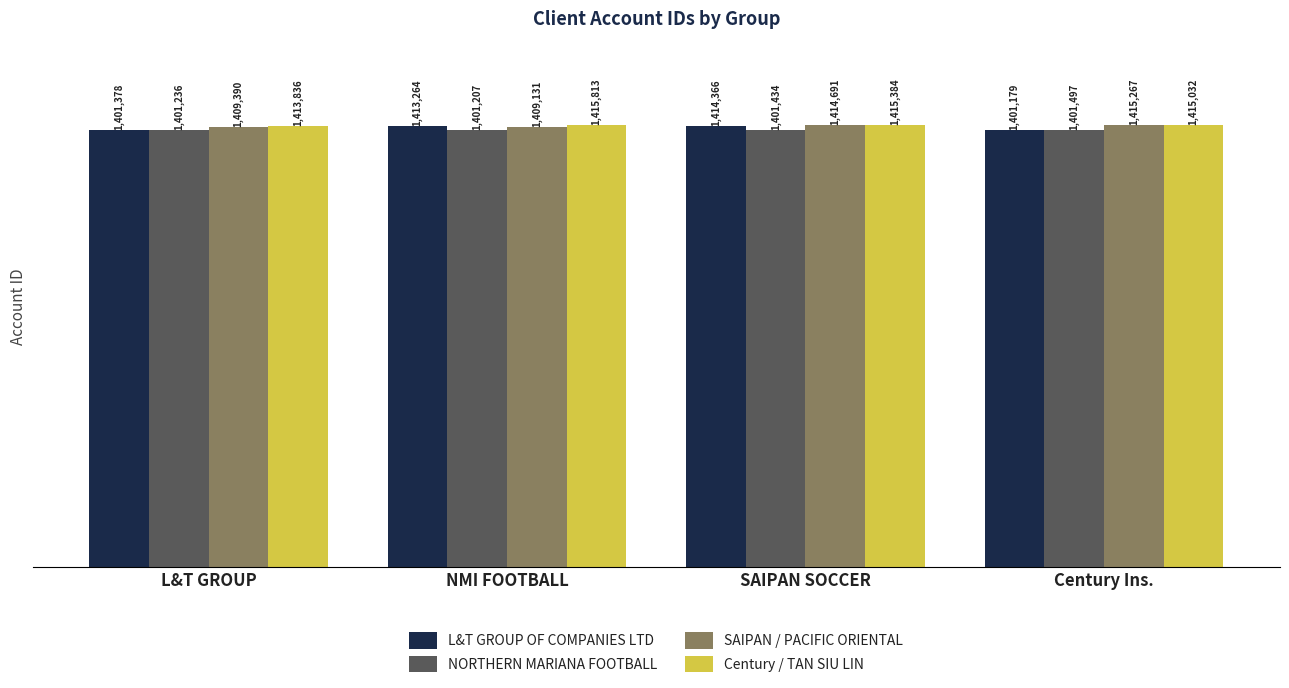

Reading left to right, what are all the values shown in this chart?

L&T GROUP OF COMPANIES LTD: 1401378	1413264	1414366	1401179
NORTHERN MARIANA FOOTBALL: 1401236	1401207	1401434	1401497
SAIPAN / PACIFIC ORIENTAL: 1409390	1409131	1414691	1415267
Century / TAN SIU LIN: 1413836	1415813	1415384	1415032